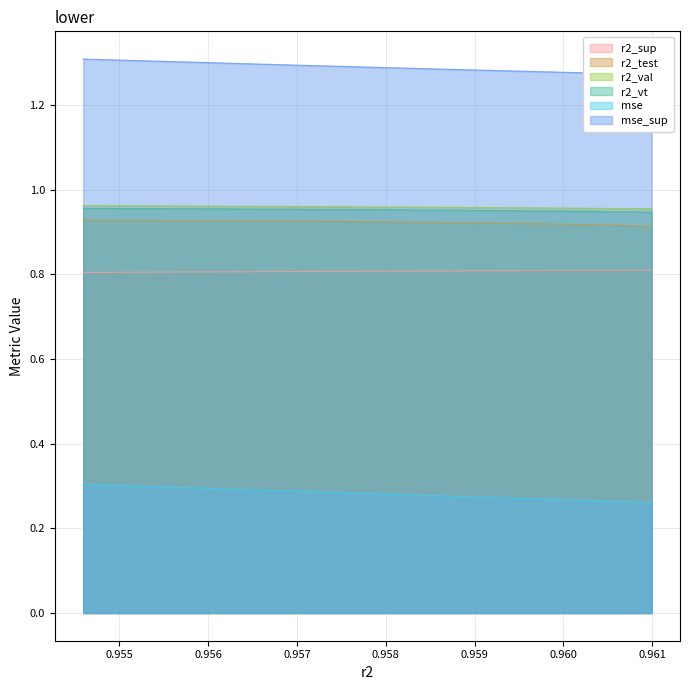

True or false: mse and r2_vt cross at least once.

False